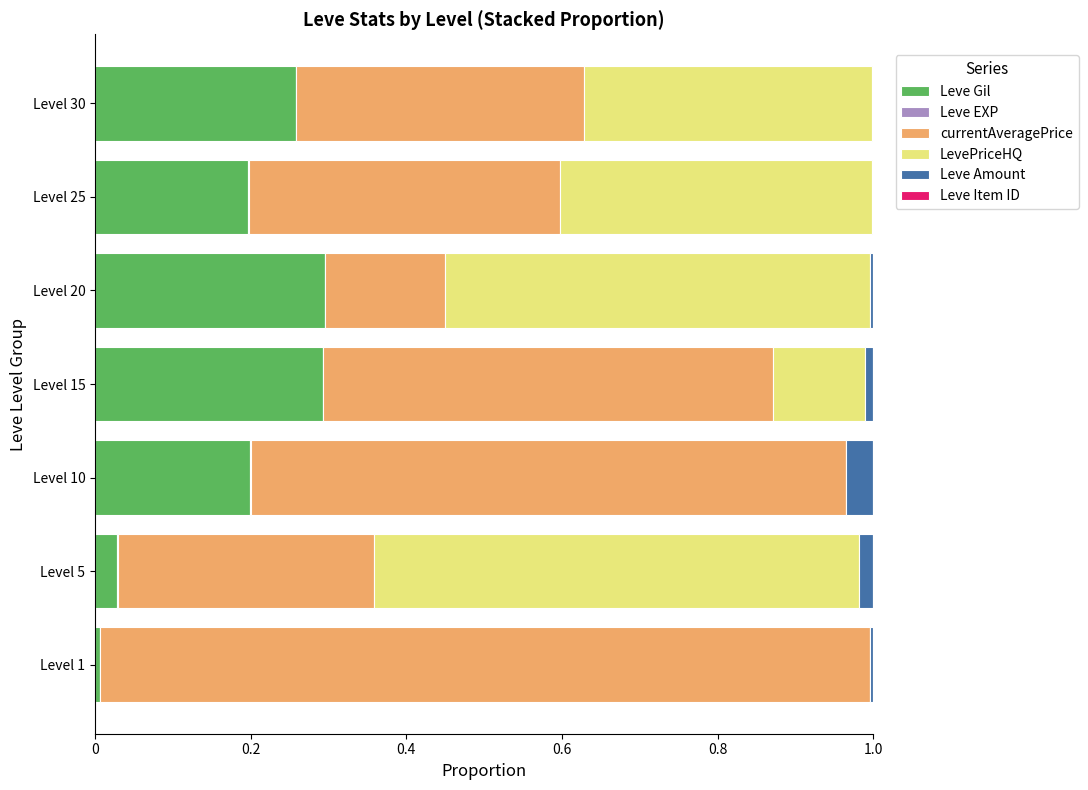

The Leve Gil series shows 0.4 at Level 20. True or false?

False